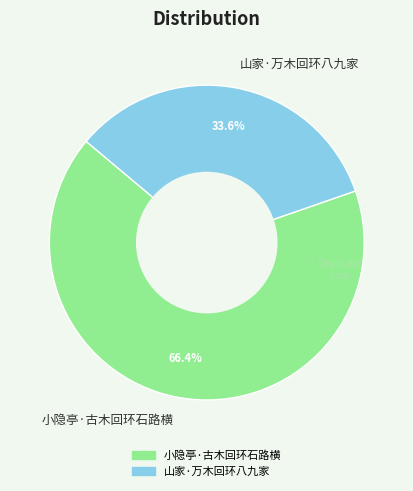

What is the total percentage of 小隐亭·古木回环石路横 and 山家·万木回环八九家?

100.0%